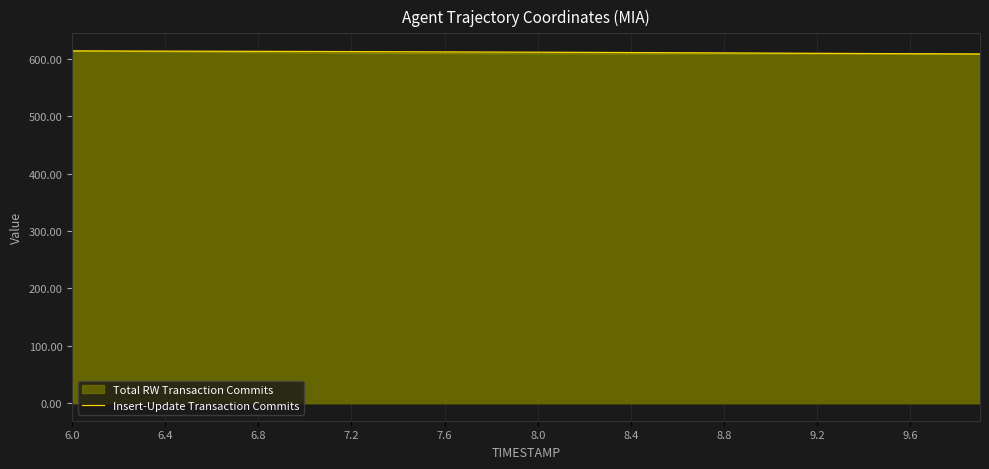

What is the smallest value displayed?

608.6